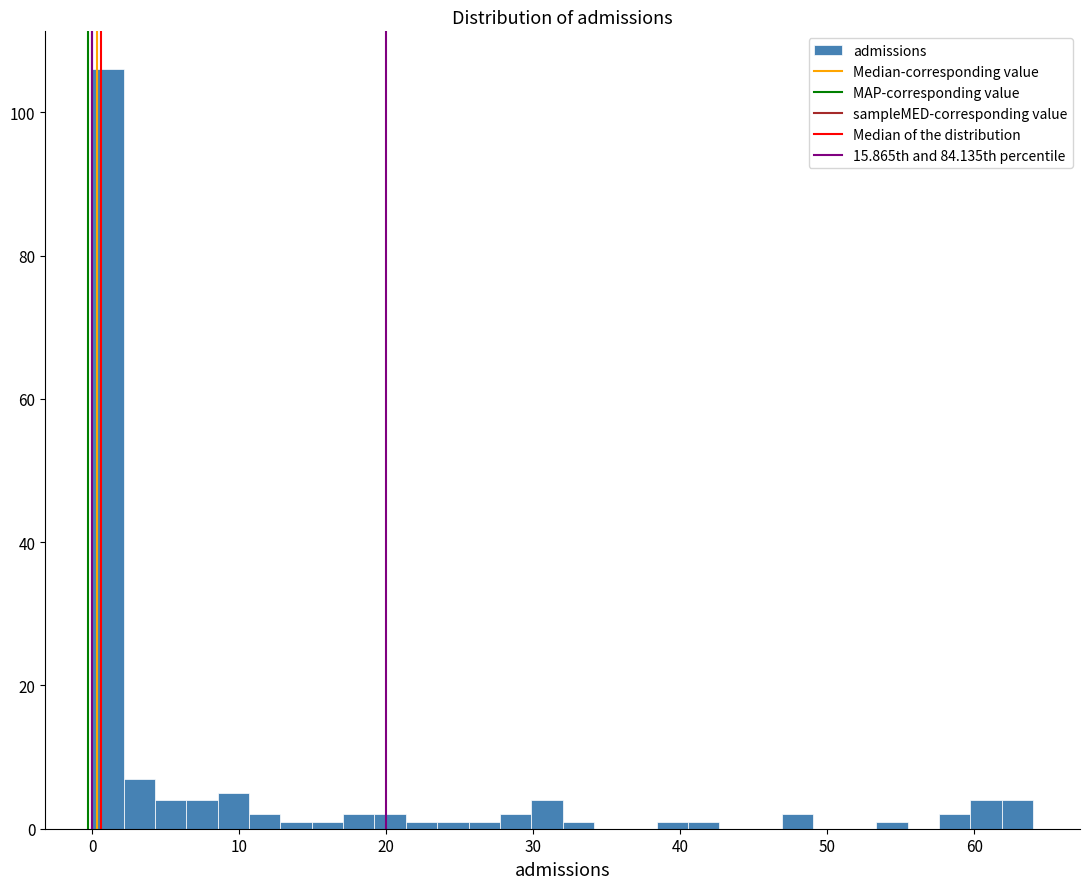

Read against the x-axis, roughly where is the centre of the tallest bar?

1